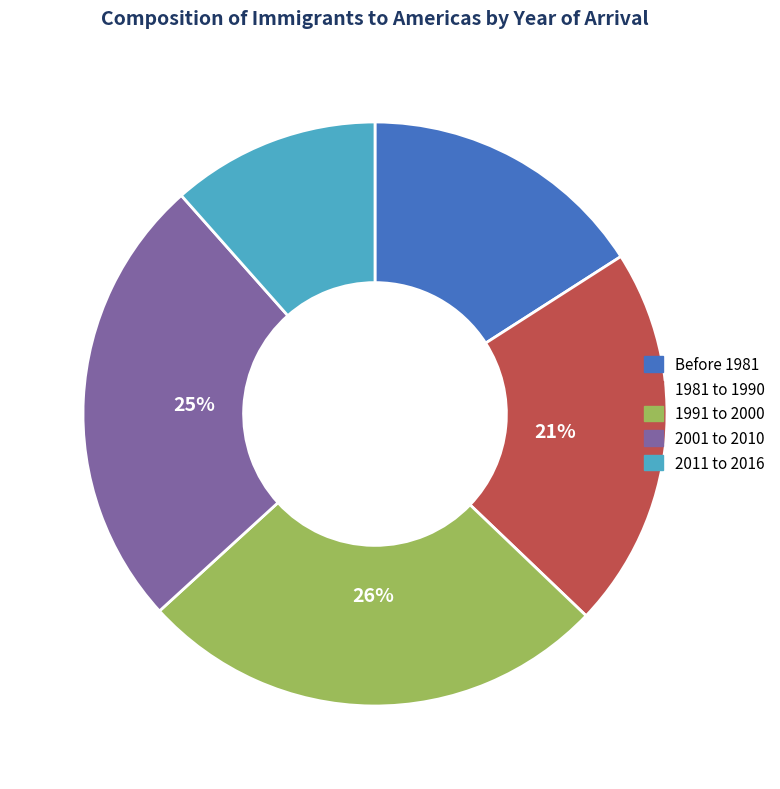

Count the number of slices in the pie.

5